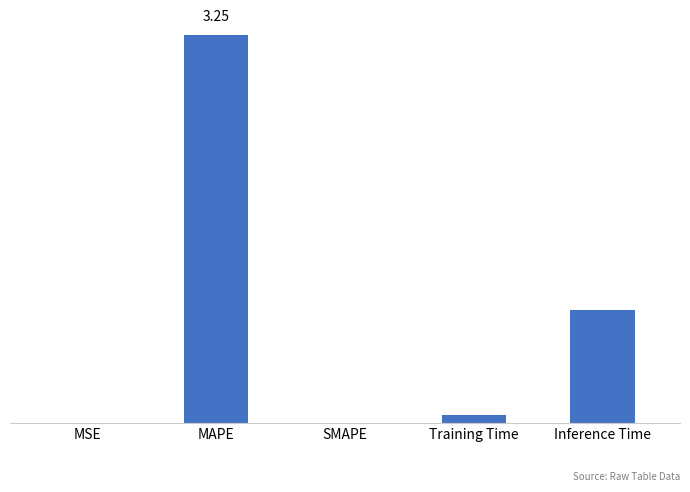

The chart shows a value of 0.9 at MAPE. True or false?

False